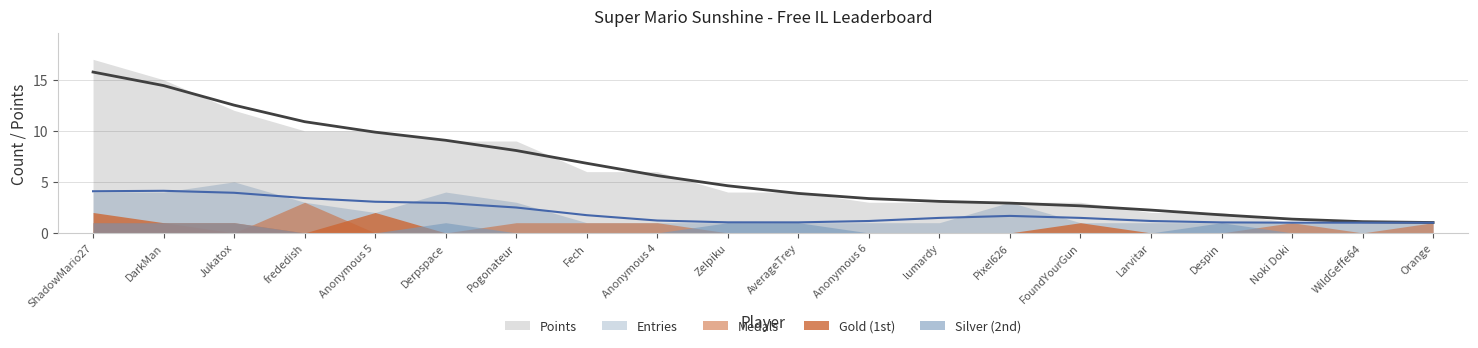

Which series changed the most between lumardy and Despin?

Points